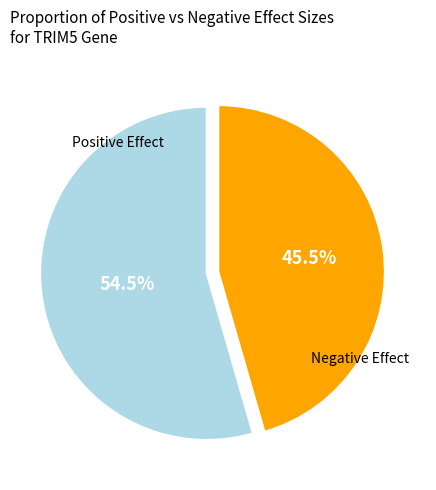

Is there any slice that represents more than half of the pie?

Yes